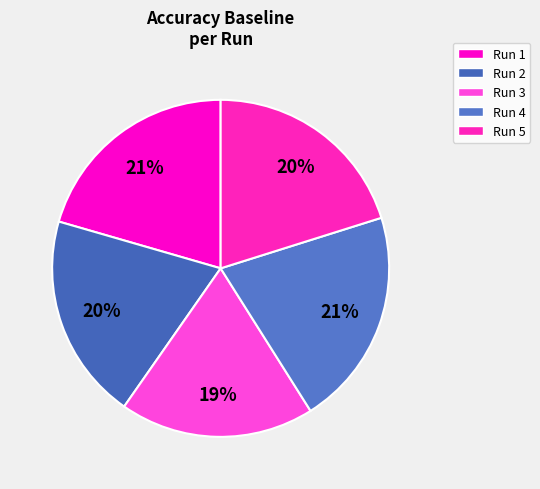

How many segments does this pie chart have?

5